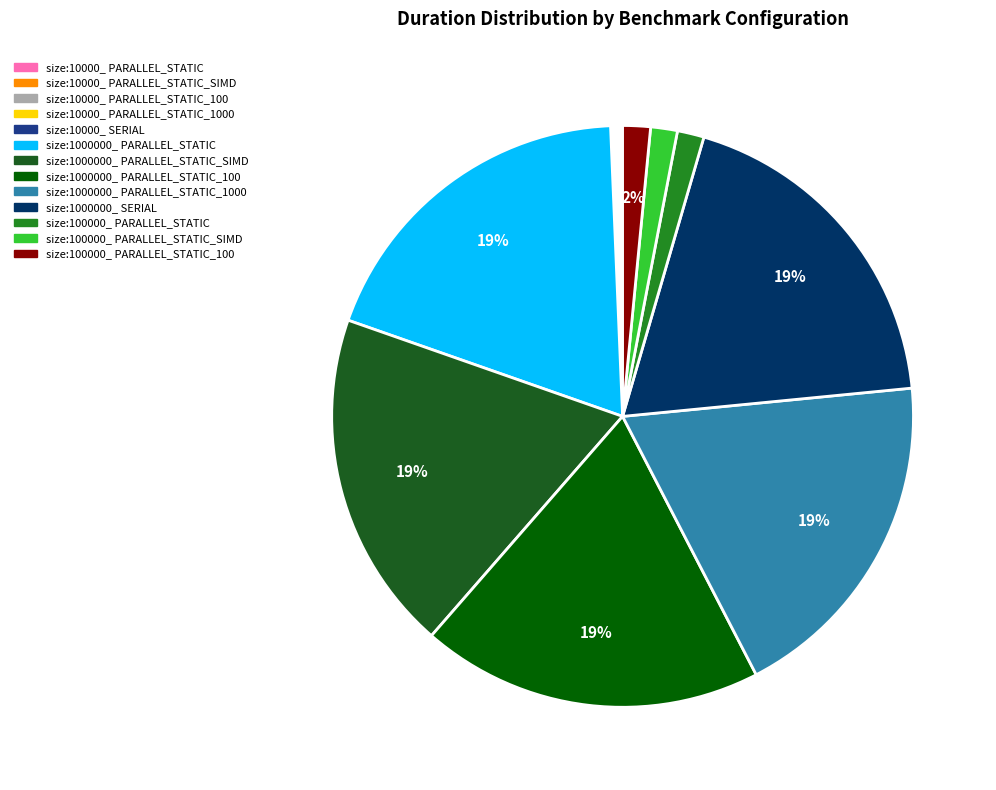

Is there any slice that represents more than half of the pie?

No